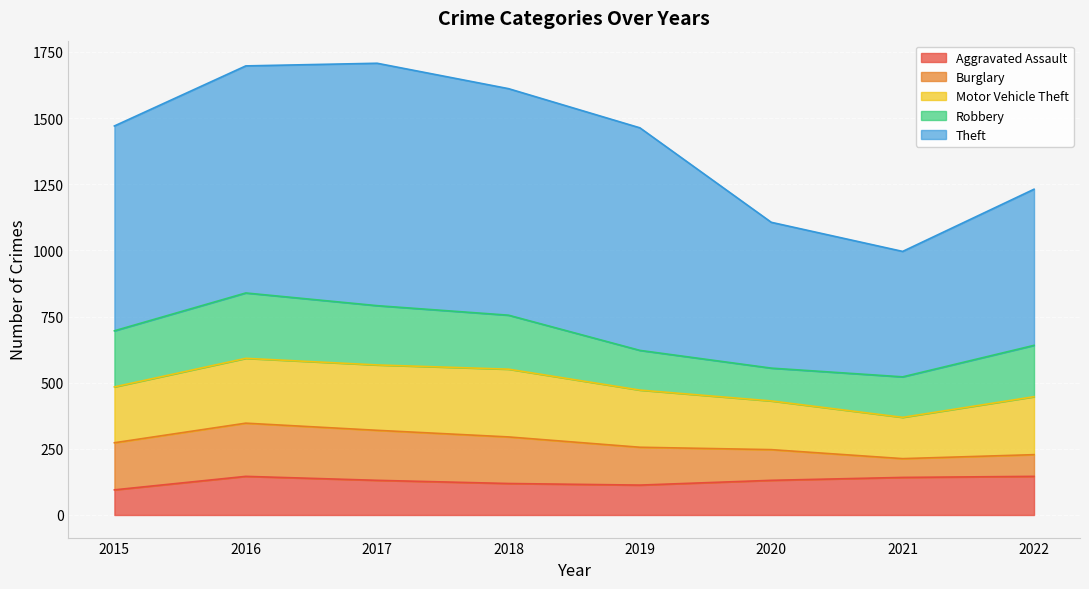

What is the sum of all Theft values?

5860